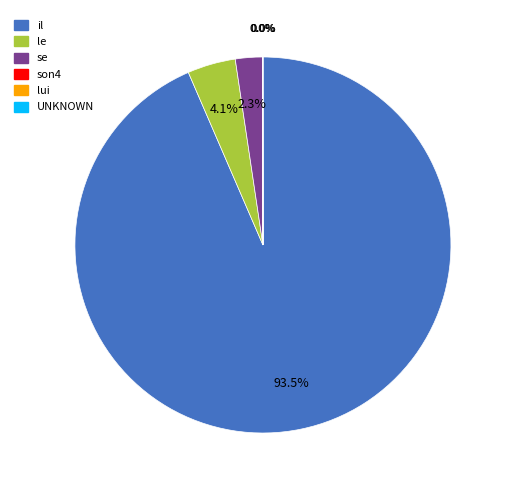

Which slice represents more than half of the pie?

il